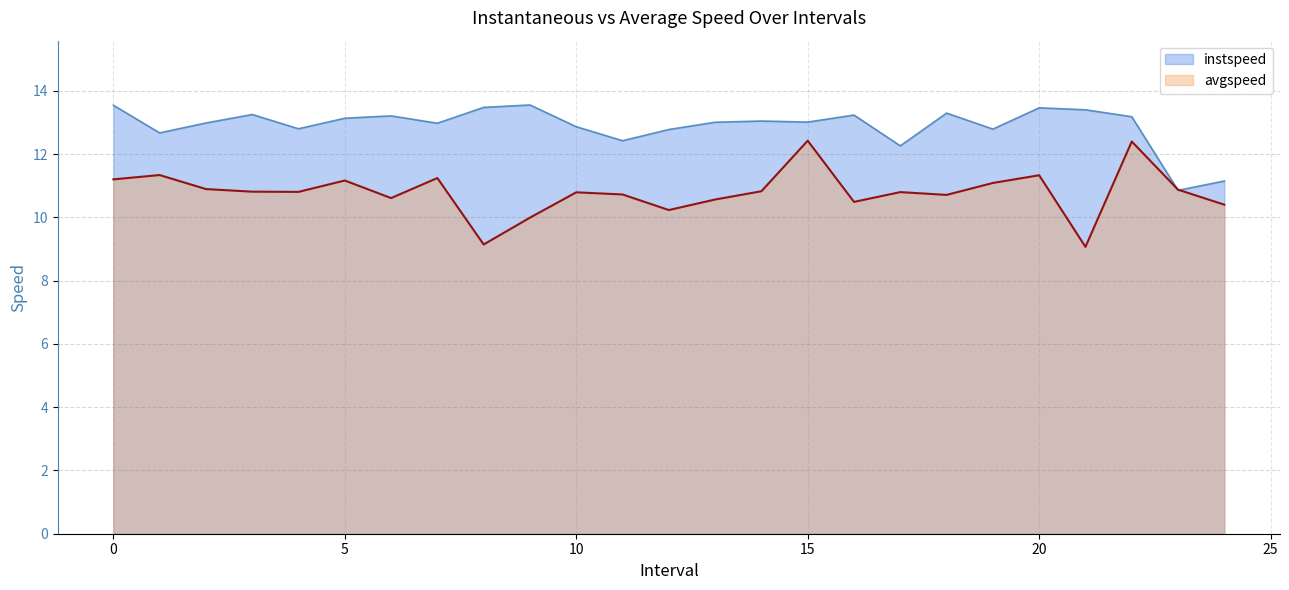

How many intersections are there between instspeed and avgspeed?

2